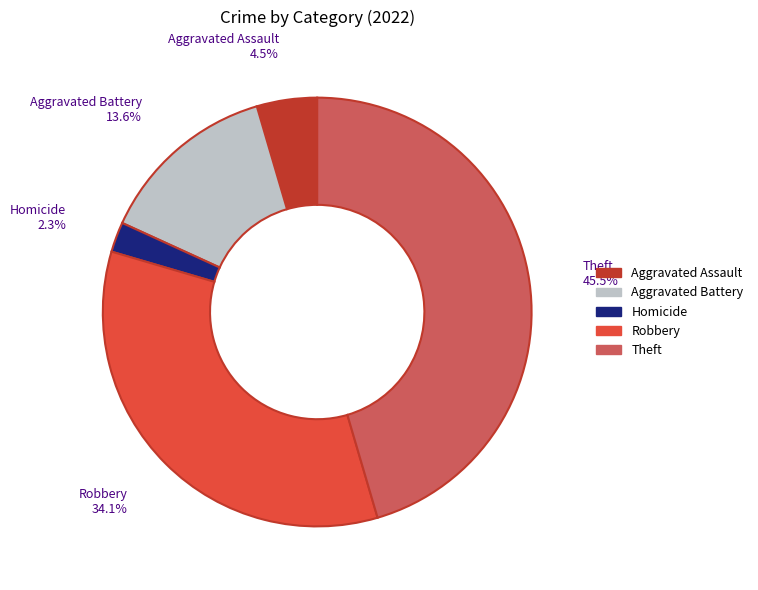

To the nearest percent, what is the average slice percentage?

20%